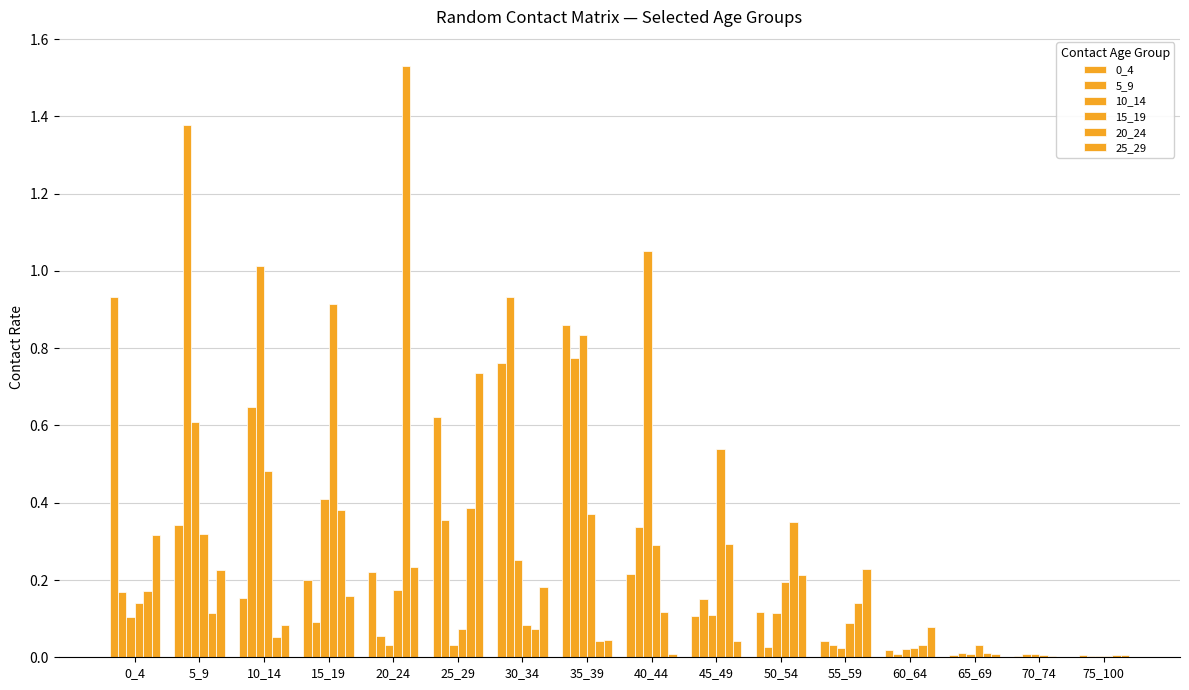

Reading right to left, list all the values displayed in this chart.

0_4: 0.0	0.0	0.0	0.0	0.0	0.1	0.1	0.2	0.9	0.8	0.6	0.2	0.2	0.2	0.3	0.9
5_9: 0.0	0.0	0.0	0.0	0.0	0.0	0.2	0.3	0.8	0.9	0.4	0.1	0.1	0.6	1.4	0.2
10_14: 0.0	0.0	0.0	0.0	0.0	0.1	0.1	1.1	0.8	0.3	0.0	0.0	0.4	1.0	0.6	0.1
15_19: 0.0	0.0	0.0	0.0	0.1	0.2	0.5	0.3	0.4	0.1	0.1	0.2	0.9	0.5	0.3	0.1
20_24: 0.0	0.0	0.0	0.0	0.1	0.4	0.3	0.1	0.0	0.1	0.4	1.5	0.4	0.1	0.1	0.2
25_29: 0.0	0.0	0.0	0.1	0.2	0.2	0.0	0.0	0.0	0.2	0.7	0.2	0.2	0.1	0.2	0.3